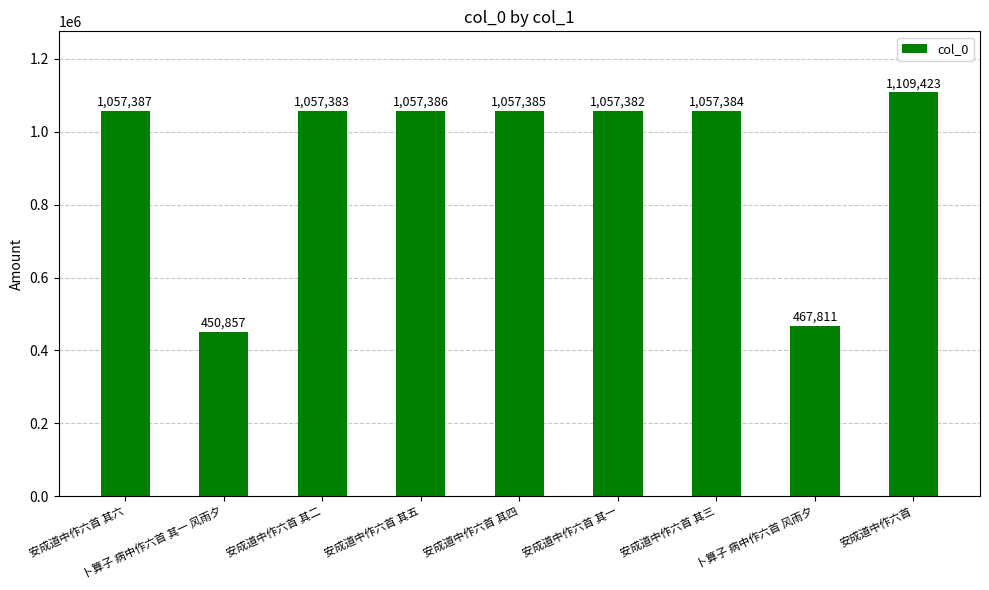

What is the average value?

930266